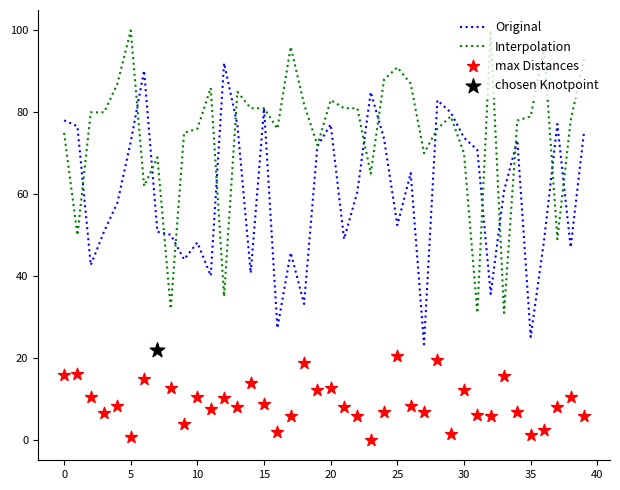

What is the total value across all series at 36?

147.0